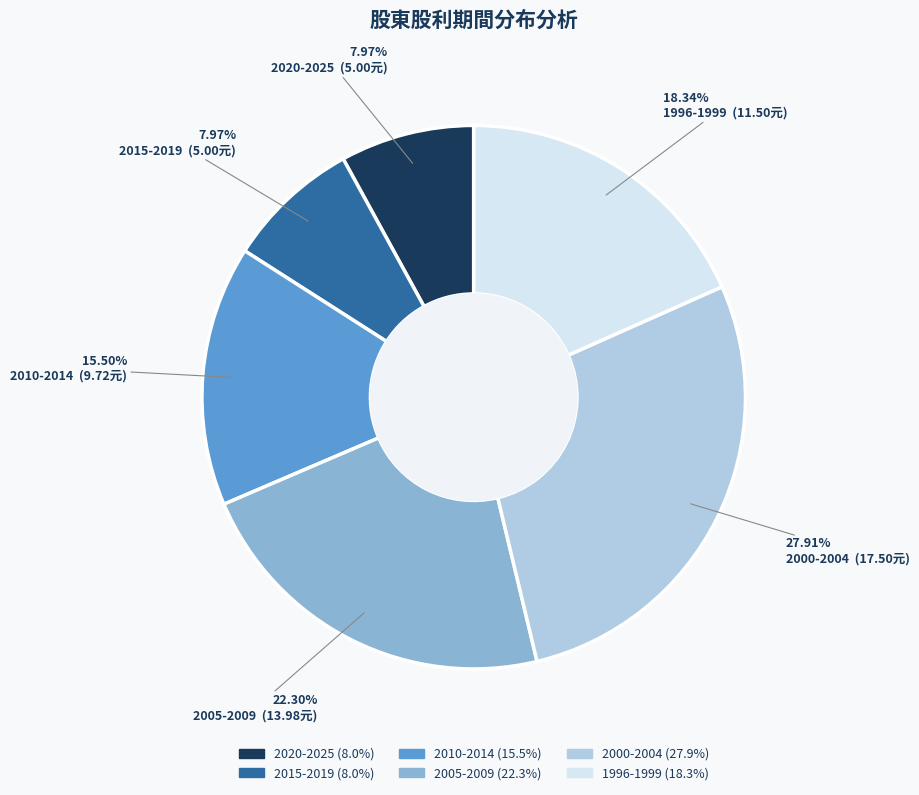

Does any single category account for the majority?

No